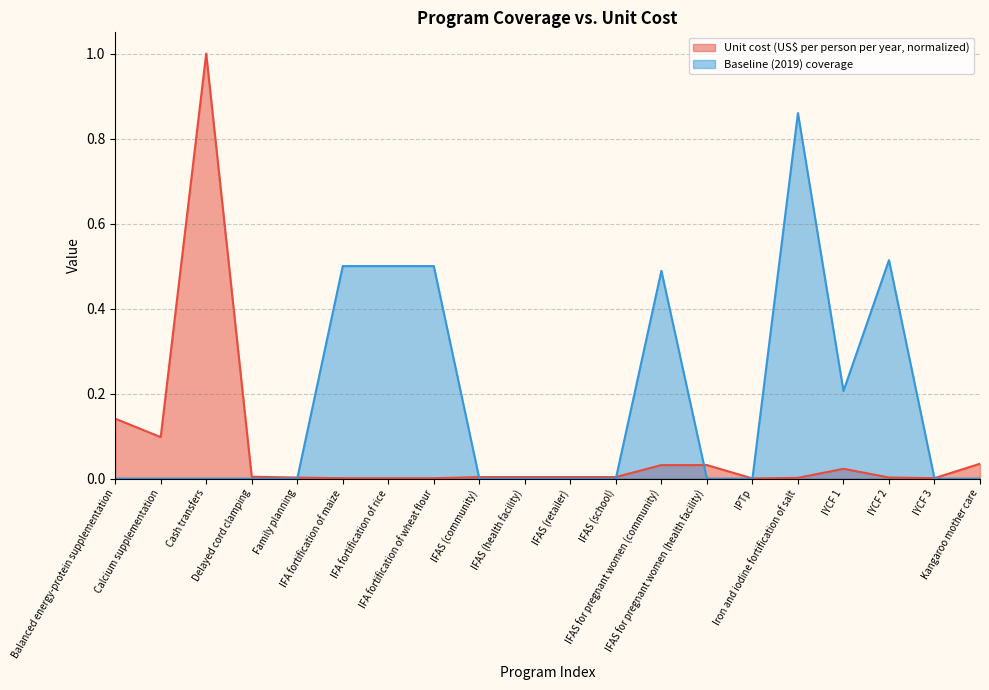

After their last crossing, which series has the higher values: Unit cost (US$ per person per year) or Baseline (2019) coverage?

Unit cost (US$ per person per year)